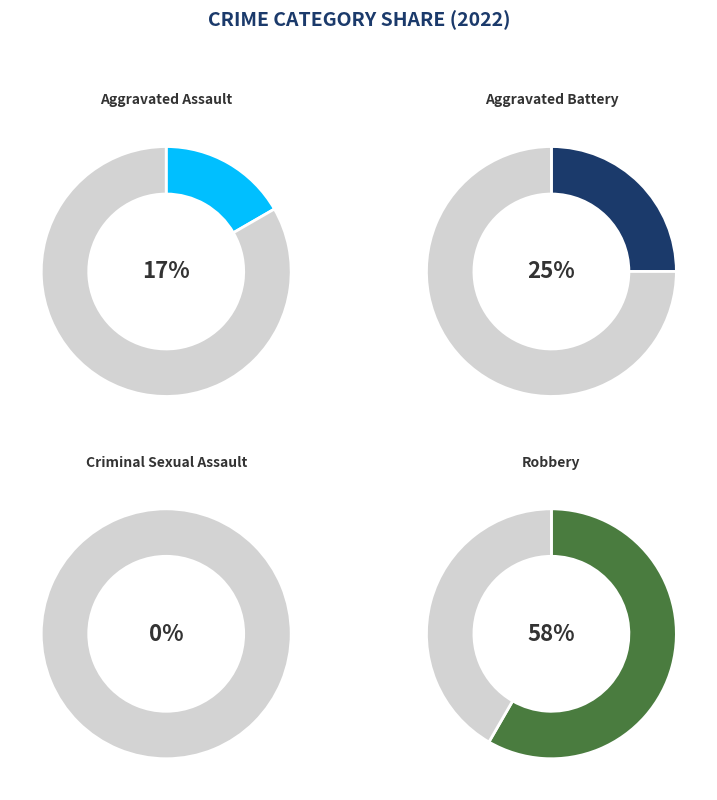

Is it true that Robbery is 69% of the pie?

False